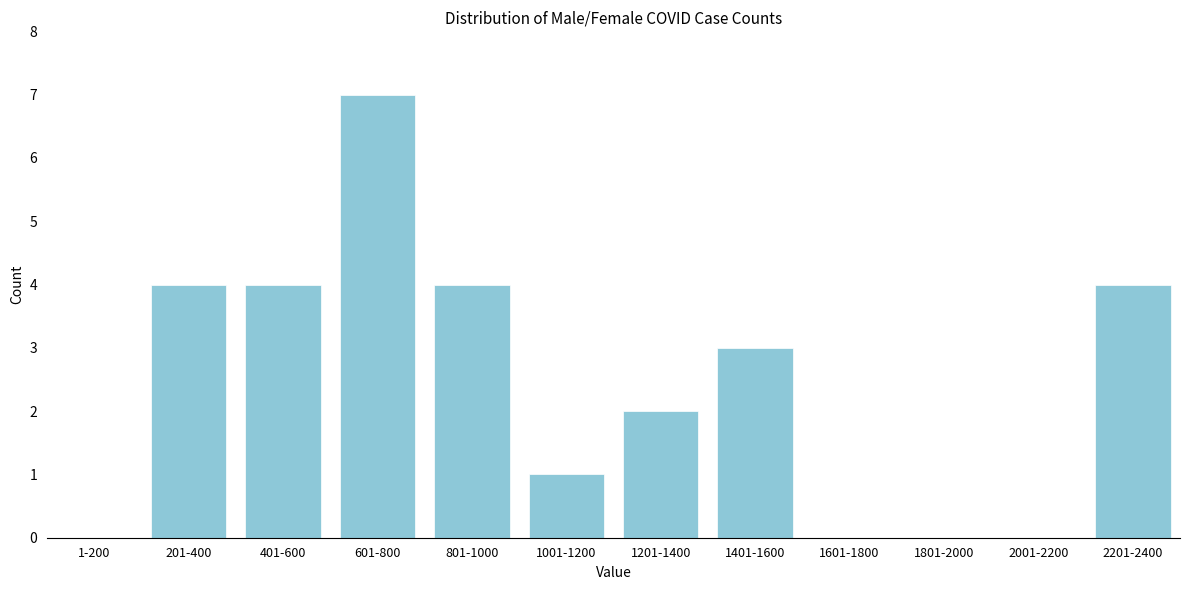

Reading right to left, extract all data points from this chart.

2201-2400=4	2001-2200=0	1801-2000=0	1601-1800=0	1401-1600=3	1201-1400=2	1001-1200=1	801-1000=4	601-800=7	401-600=4	201-400=4	1-200=0